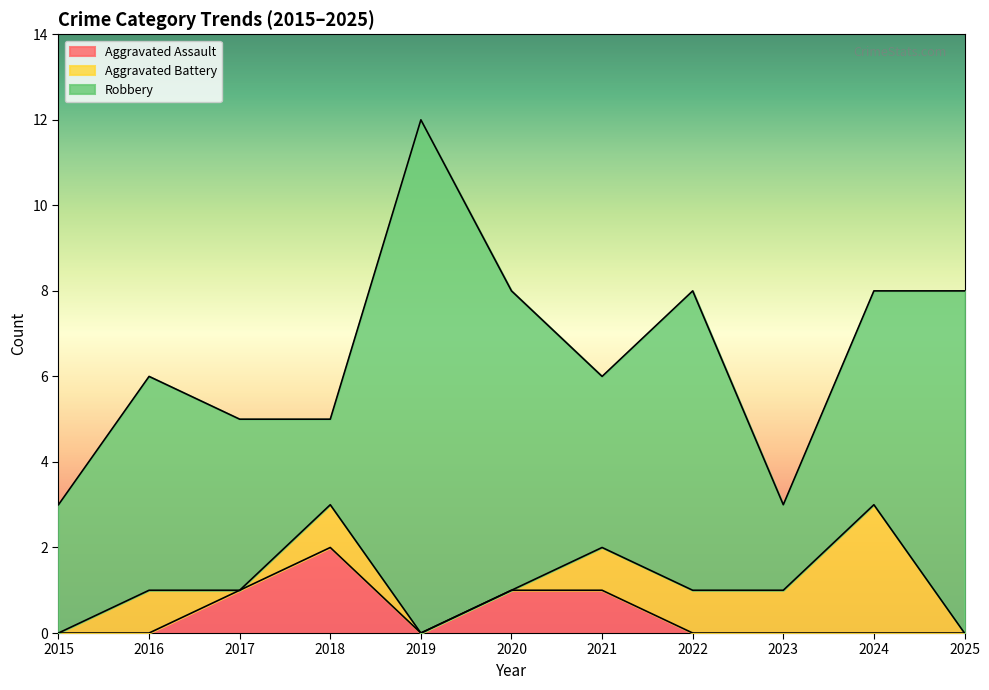

How many interior local peaks does the Aggravated Battery series have?

3